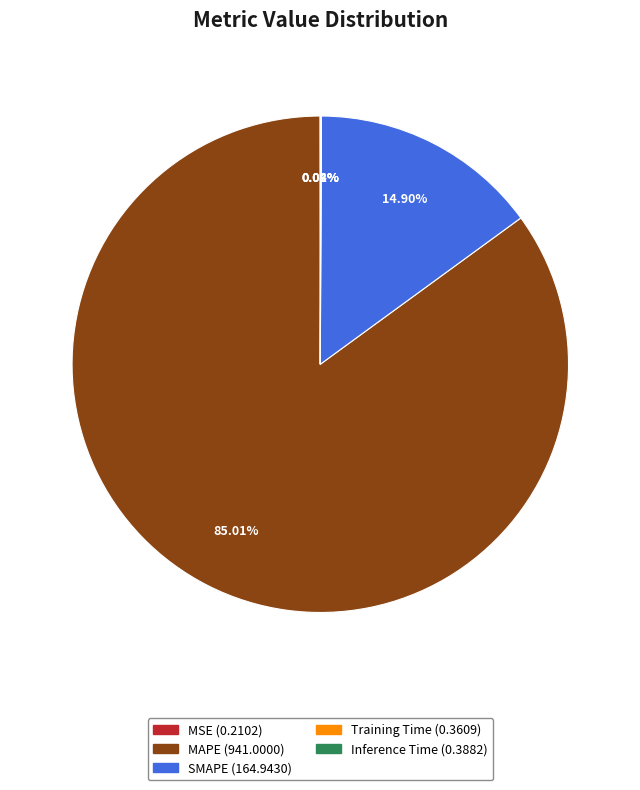

To the nearest percent, what is the difference between the largest and smallest slice percentages?

85%